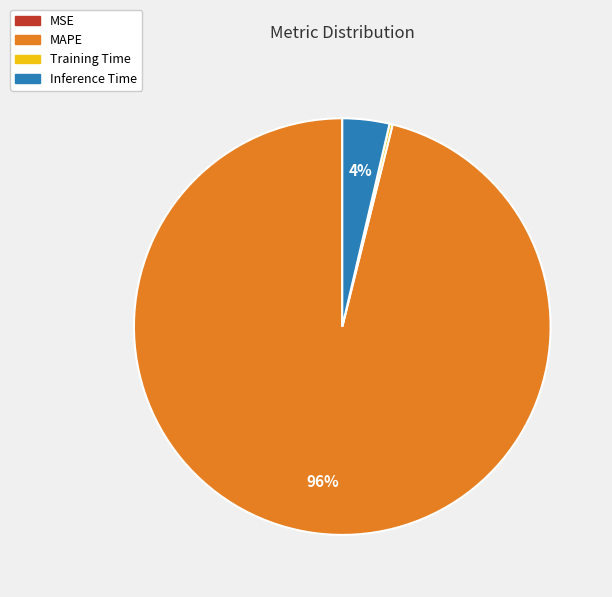

Is there any slice that represents more than half of the pie?

Yes